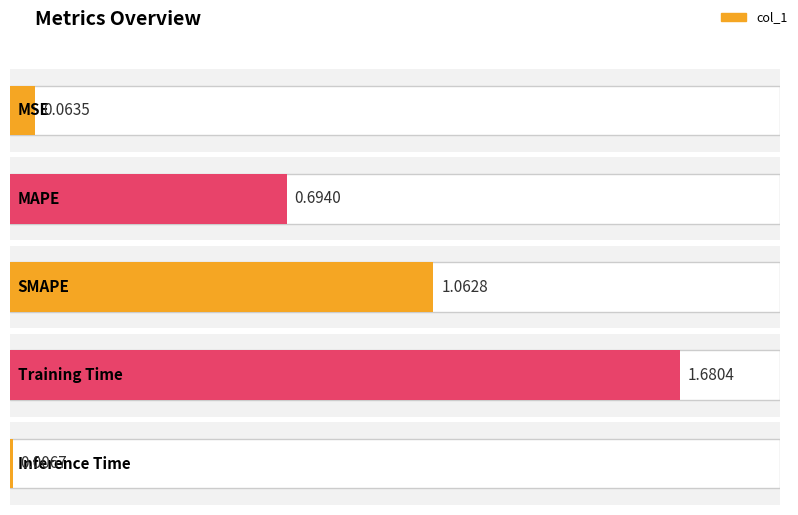

Where is the data nearest to the value 0?

Inference Time